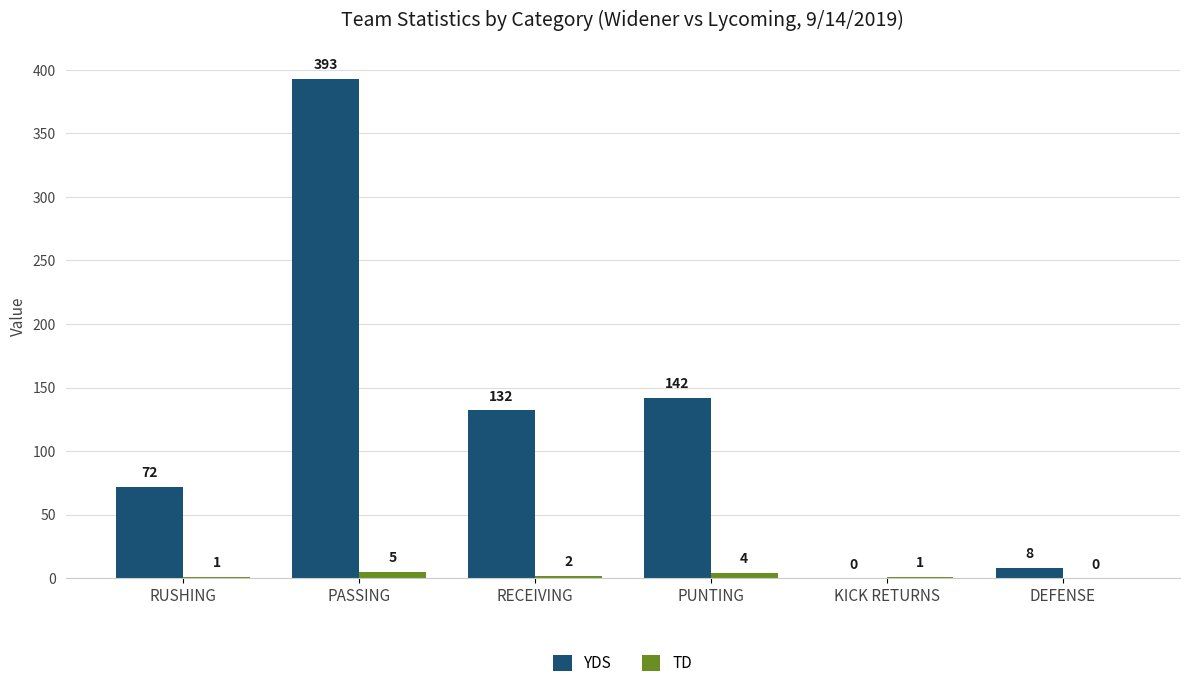

Which series has the widest spread of values?

YDS